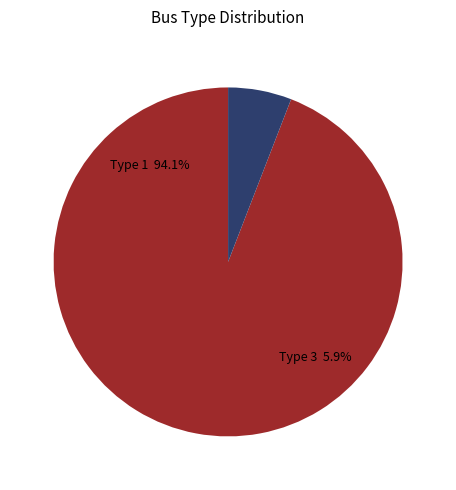

Between BUS_TYPE 3 and BUS_TYPE 1, which is larger?

BUS_TYPE 1